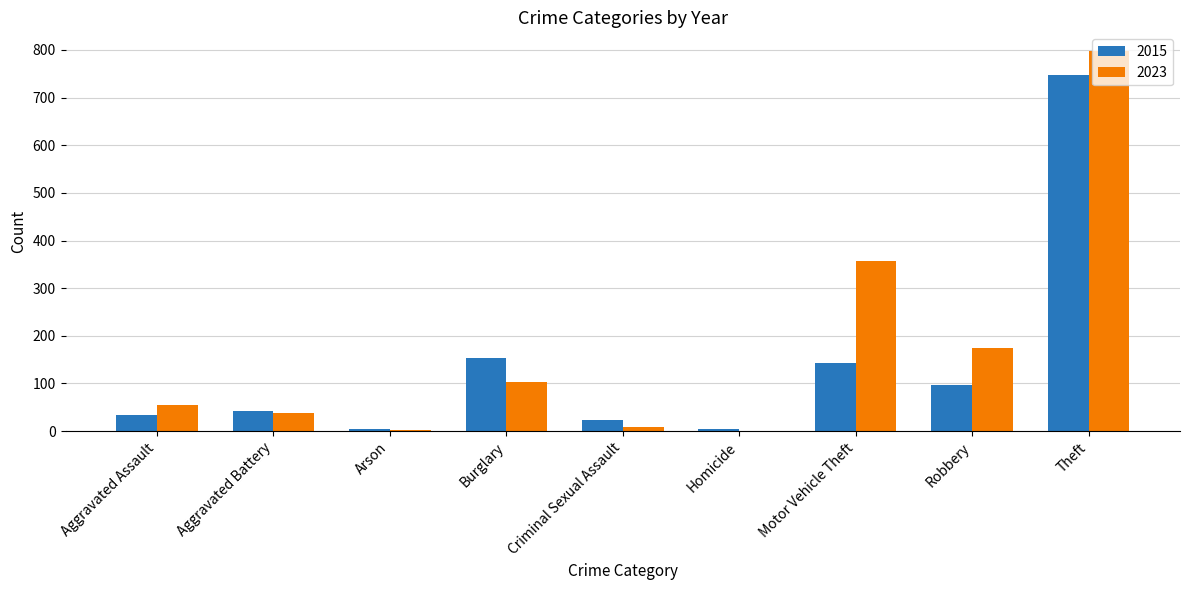

True or false: 2015 has a value of 4 at Homicide.

True